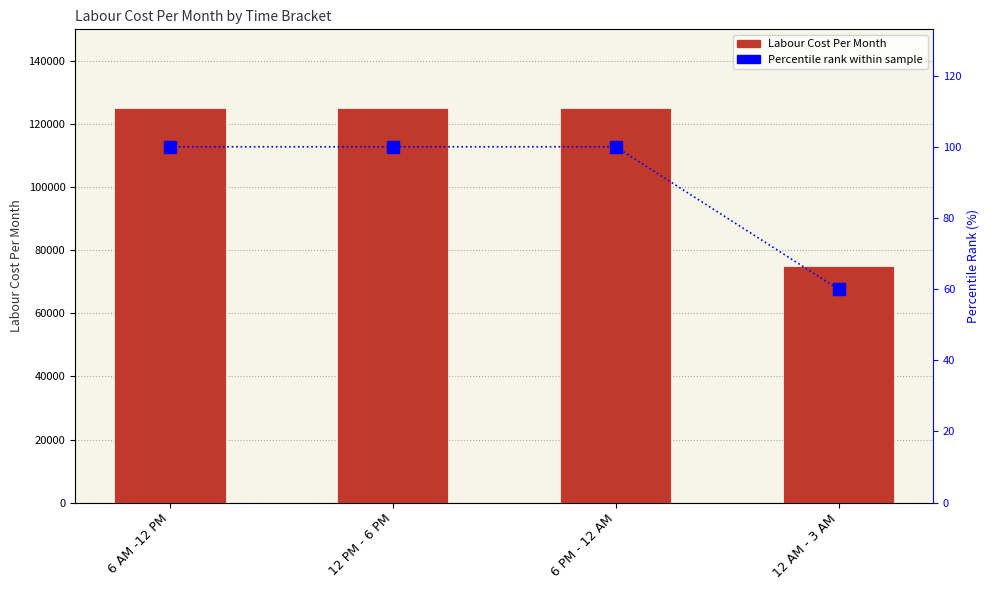

What is the label of the 1st bar from the right?

12 AM - 3 AM